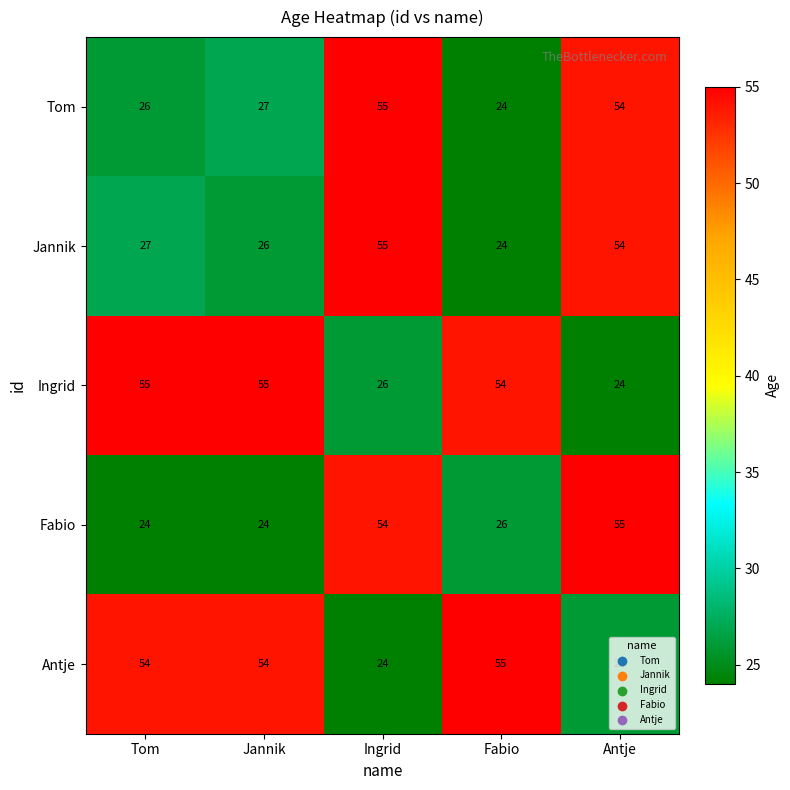

Which series has the largest total across all categories?

Ingrid